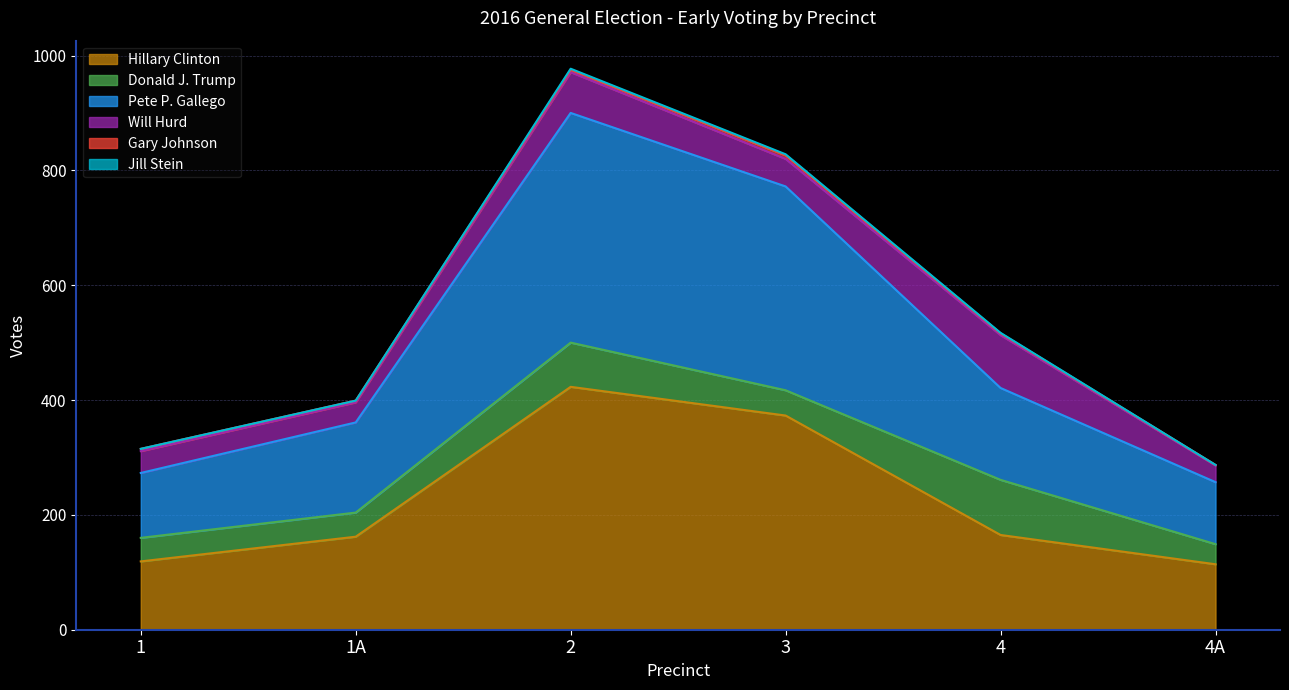

What is the highest value of the Hillary Clinton series?

423